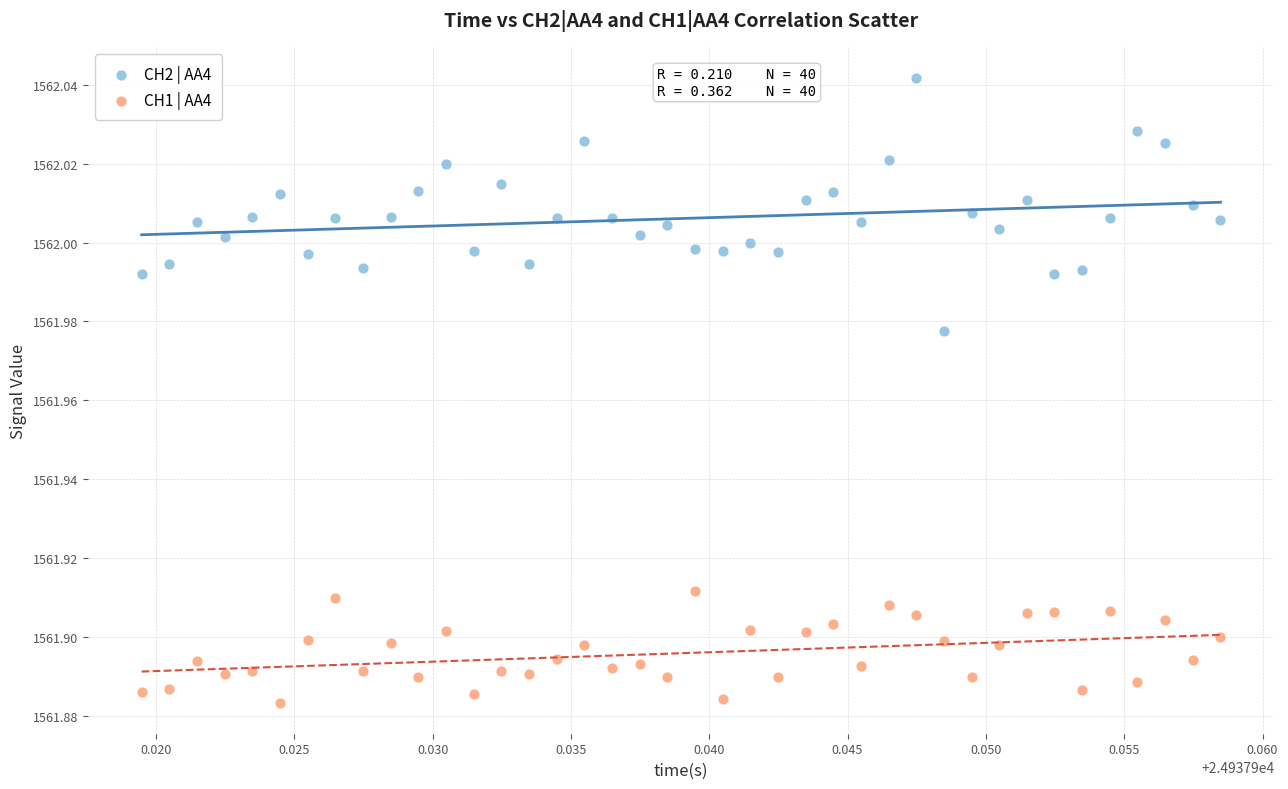

Which series contains the lowest Y value?

CH1 | AA4